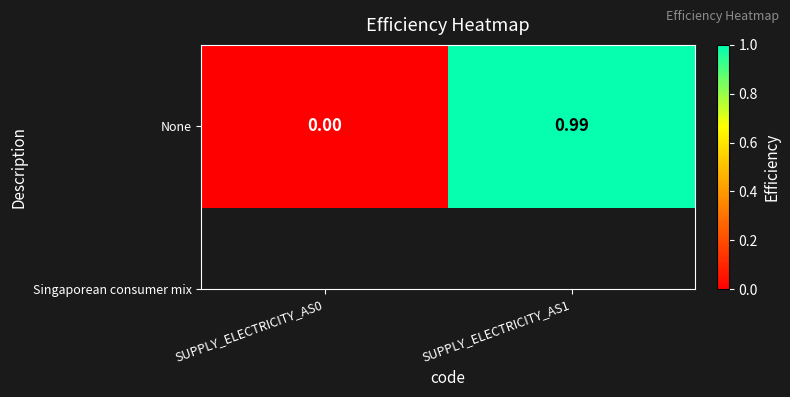

Rank the categories by value from highest to lowest.

SUPPLY_ELECTRICITY_AS1, SUPPLY_ELECTRICITY_AS0